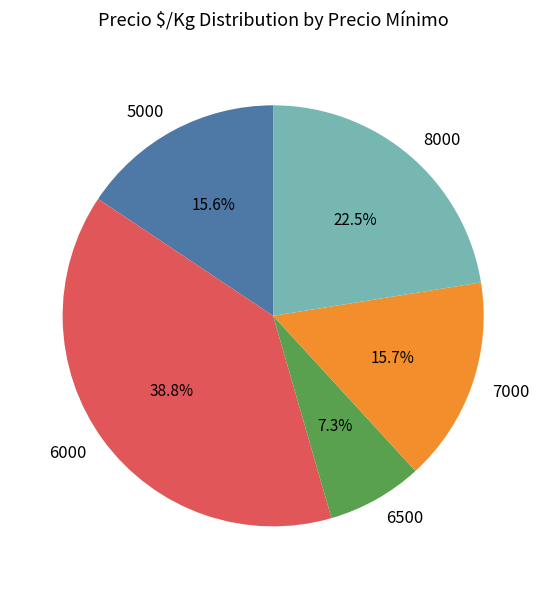

Which category has the biggest portion of the pie?

6000